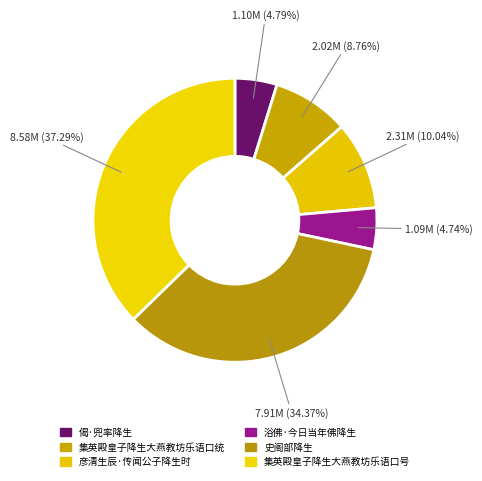

Does 集英殿皇子降生大燕教坊乐语口号 represent more than half of the total?

No